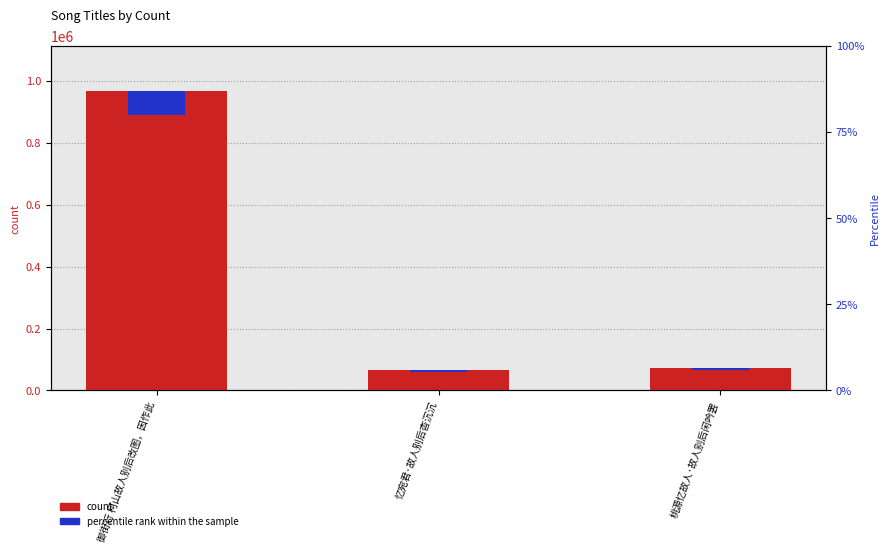

At which label does percentile rank within the sample reach its minimum?

忆宛君·故人别后杳沉沉